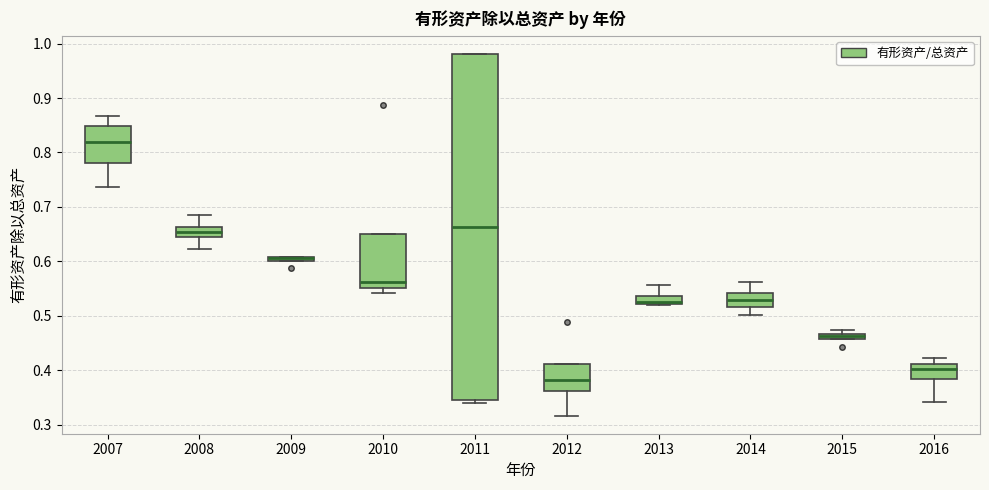

Comparing the boxes themselves (not the whiskers), which one is the tallest?

2011